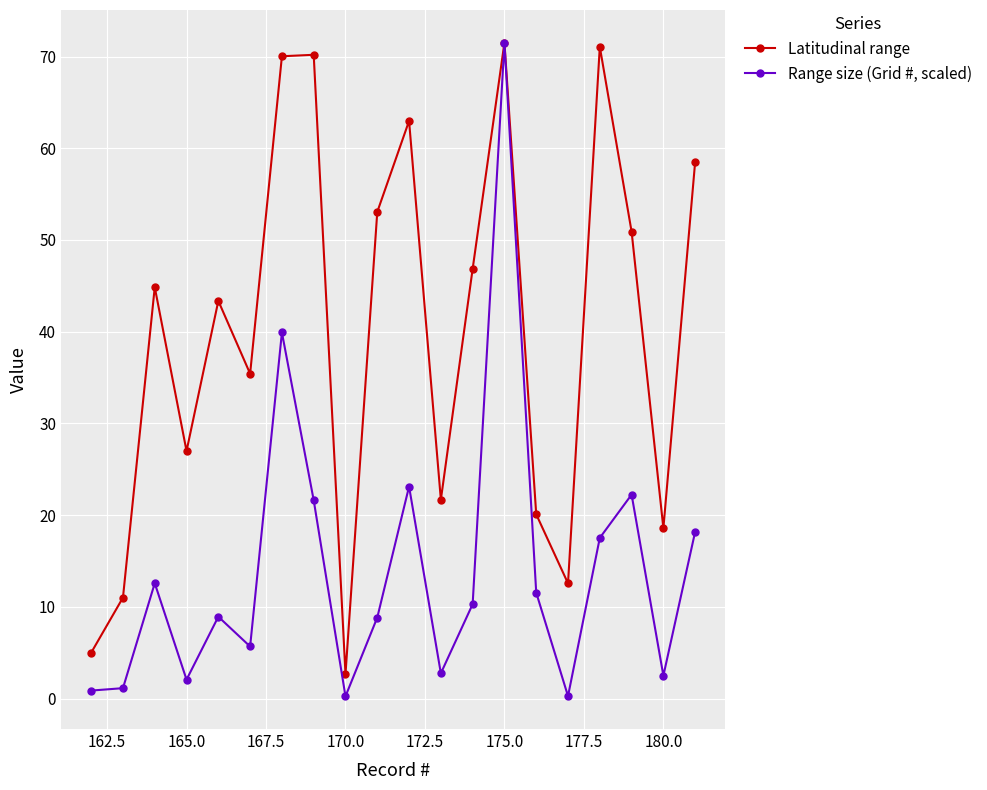

What is the greatest value displayed?

71.5